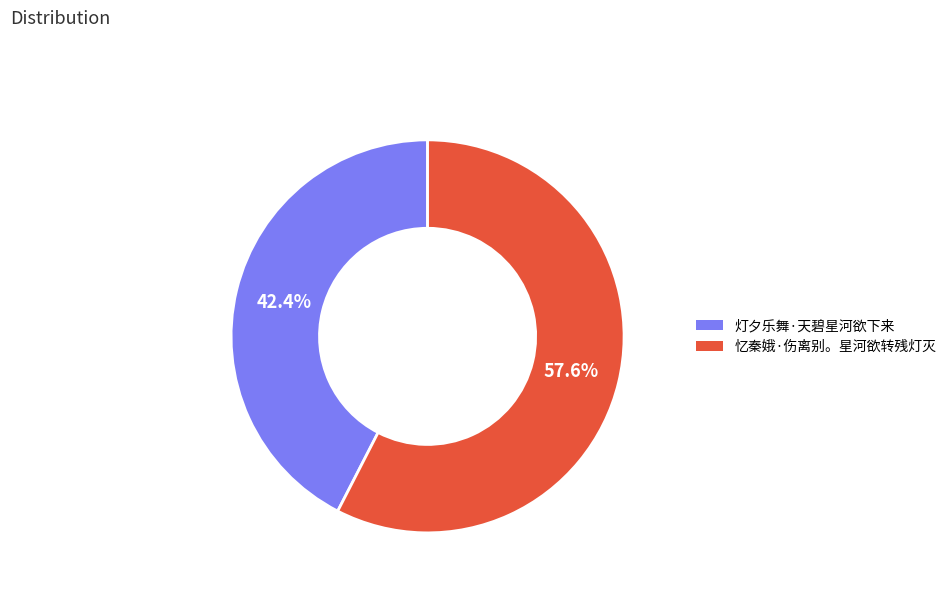

To the nearest percent, what percentage of the pie is 灯夕乐舞·天碧星河欲下来?

42%